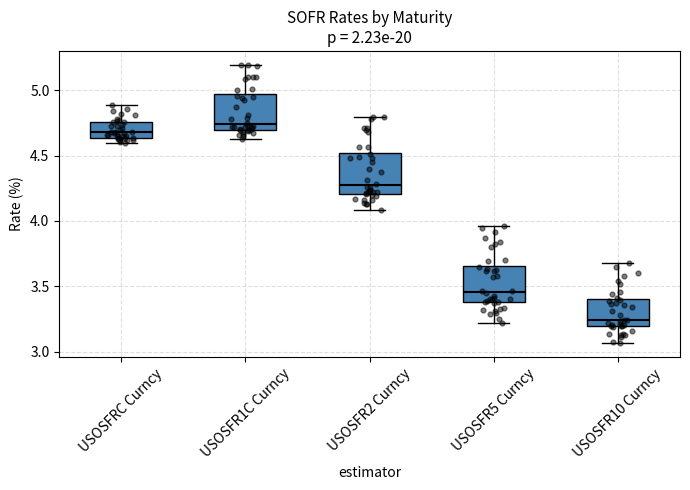

Where does the median line of the box for USOSFR1C Curncy sit on the y-axis? The values are not printed on the chart, so give them approximately, as read against the axis.

4.75